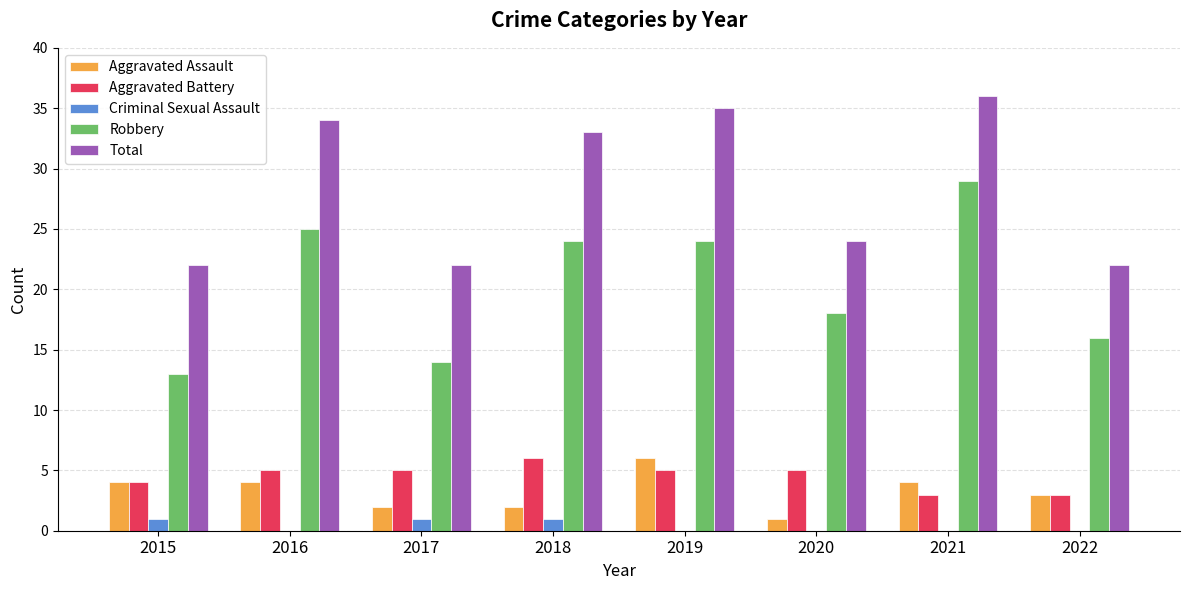

Count the Aggravated Assault values in the range 2 to 4.

6